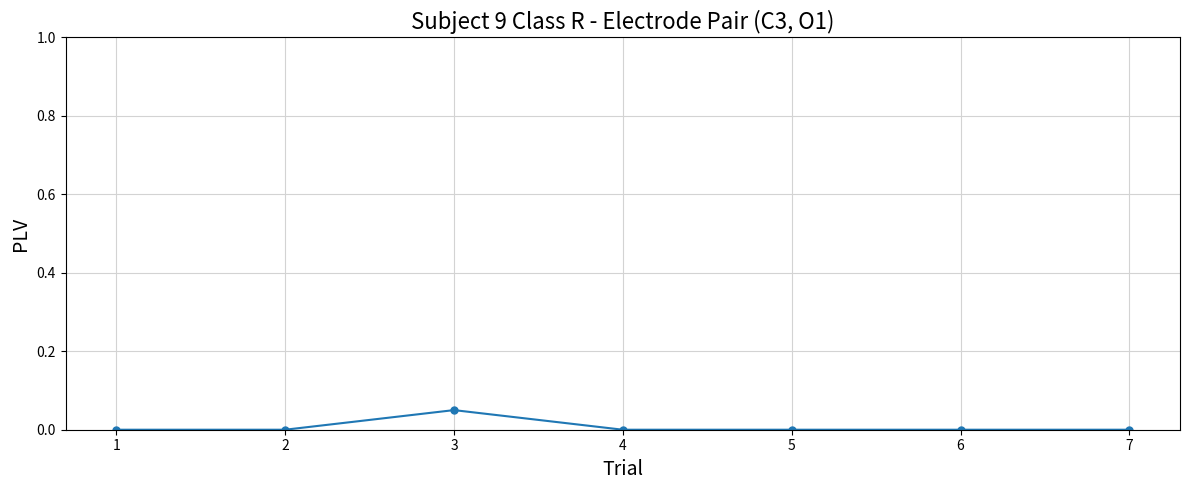

The value at 5 is 0.0. True or false?

True